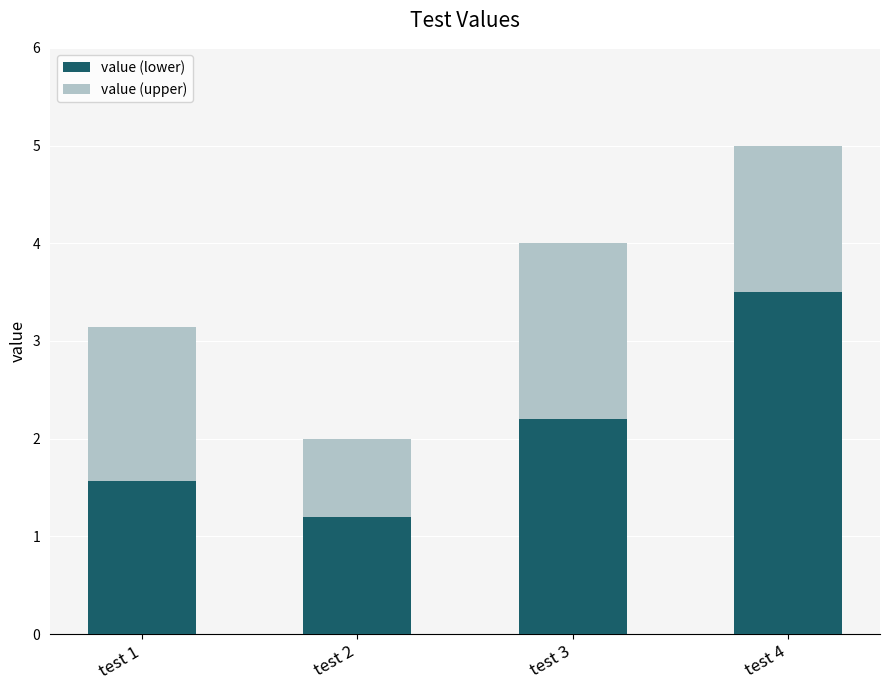

At which label does value (lower) reach its minimum?

test 2